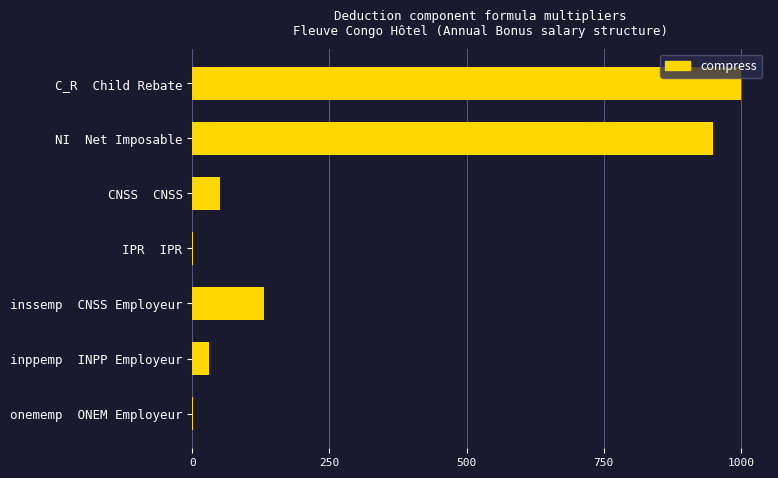

At which label is the value closest to 500?

inssemp  CNSS Employeur